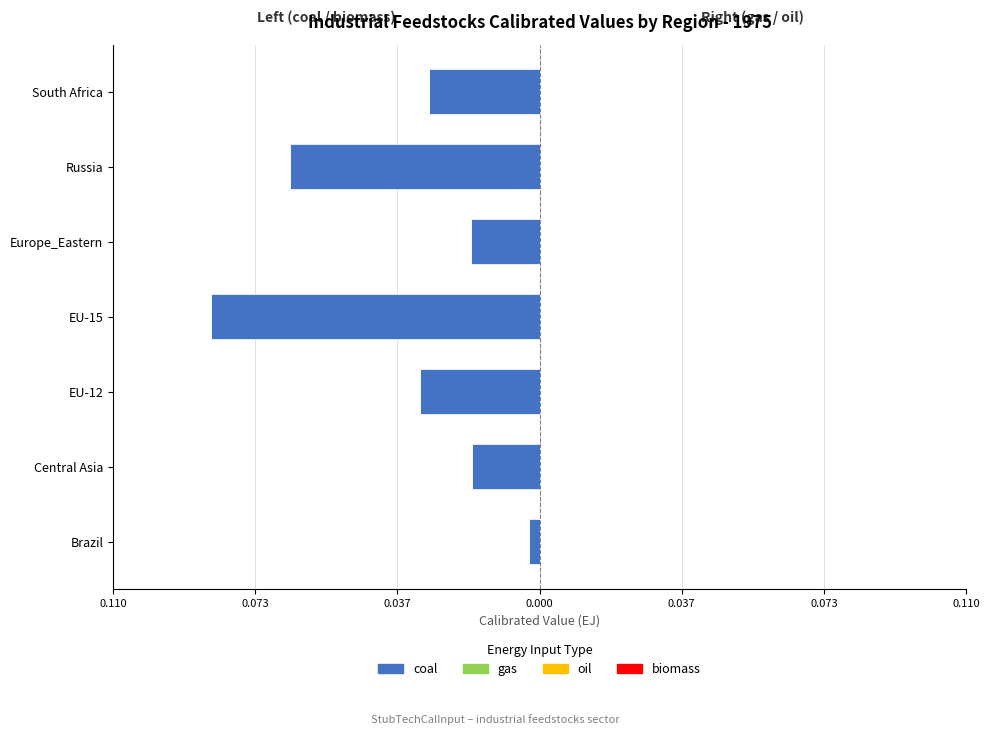

Are the bars grouped side by side (vs. stacked)?

No